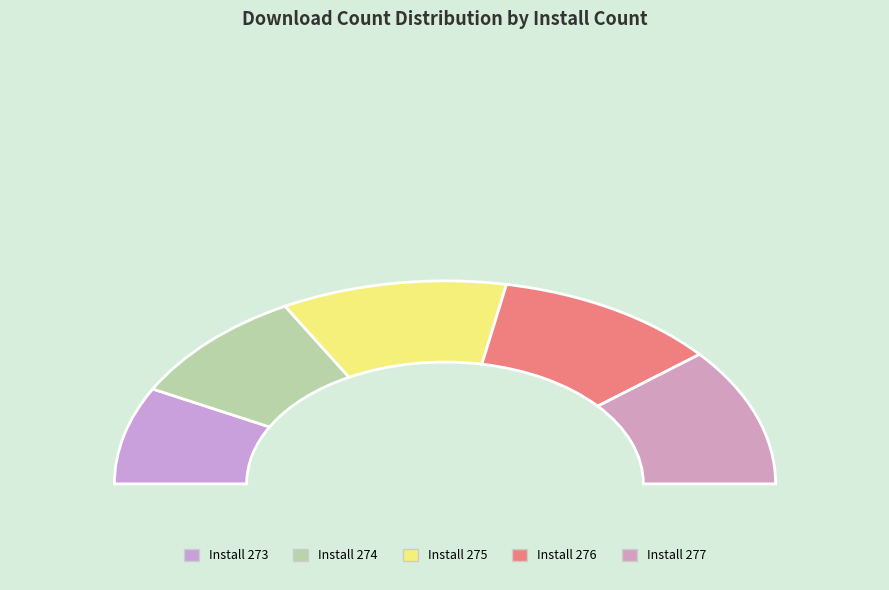

Is 276 the majority of the pie?

No